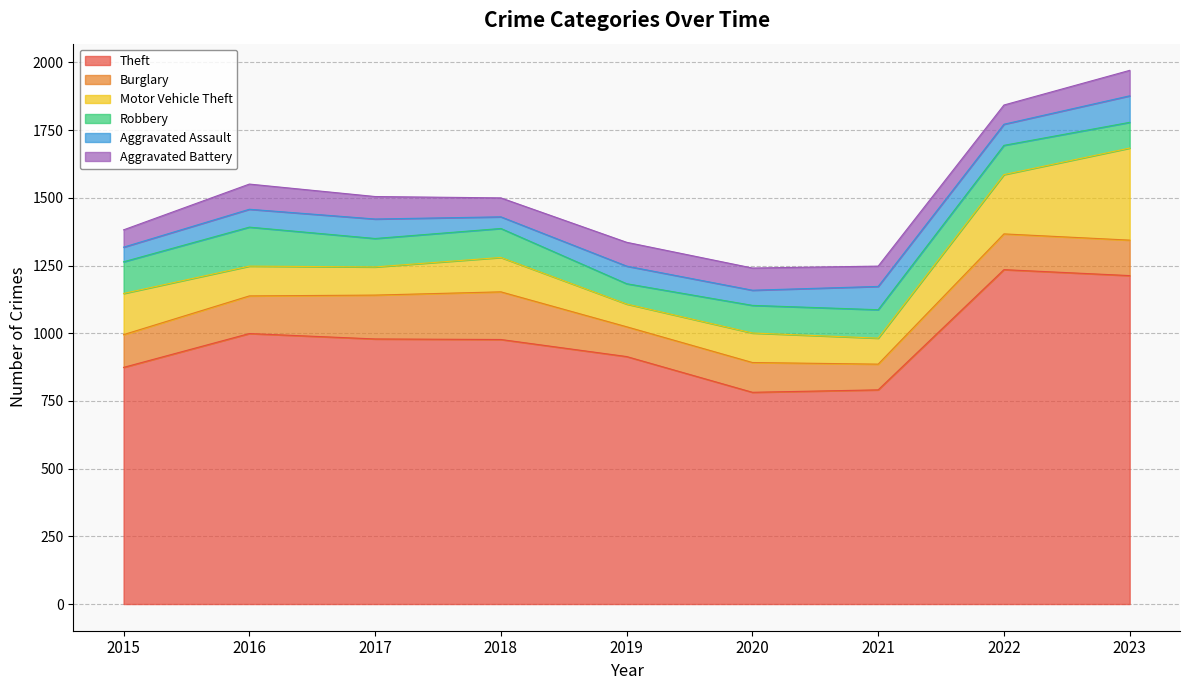

What is the difference between the second highest and second lowest values in the Motor Vehicle Theft series?

123